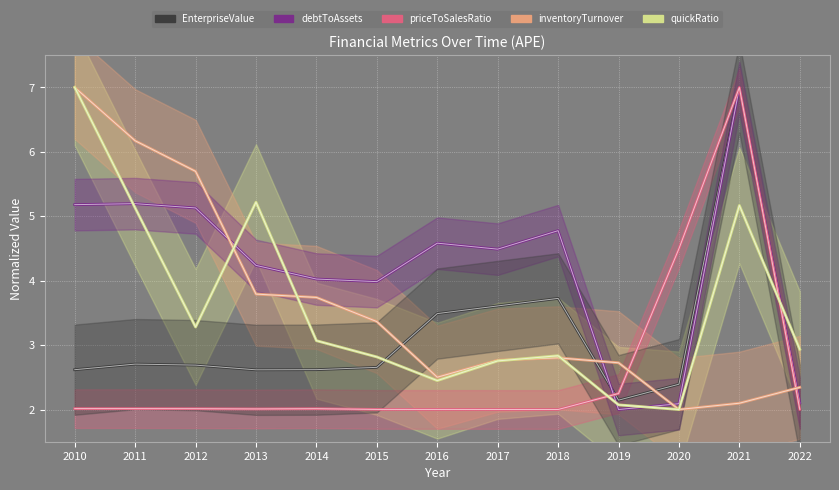

What is the spread (max minus min) of values at 2018?

2.8